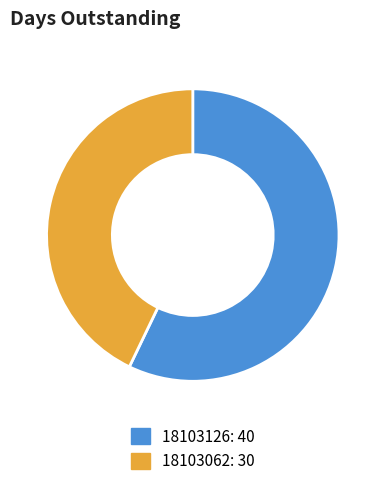

Does 18103126 represent more than half of the total?

Yes